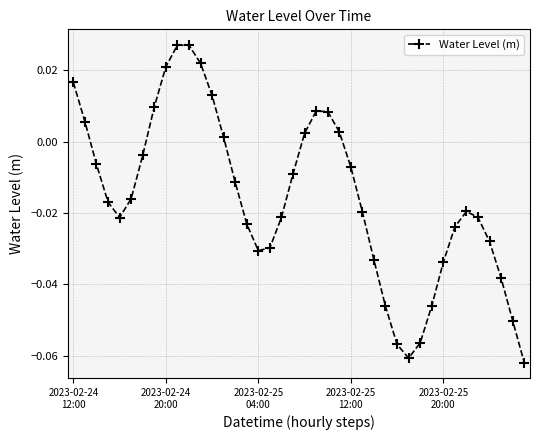

How many distinct data groups are displayed?

1